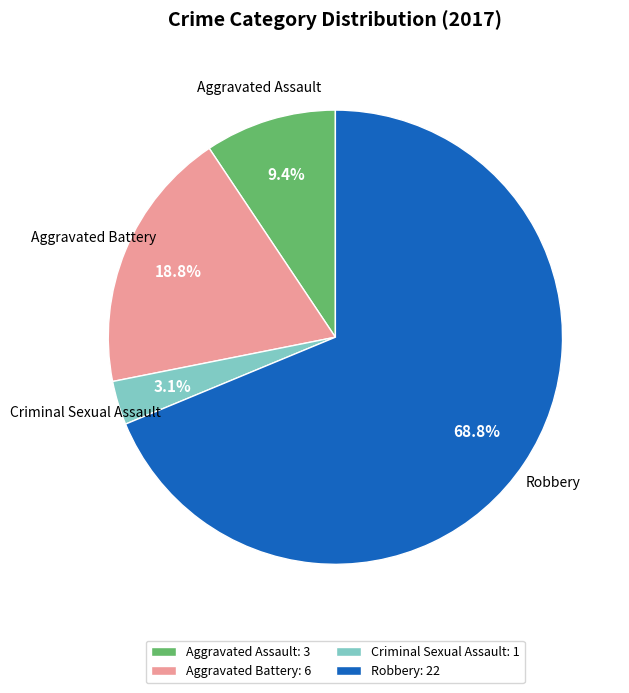

What percentage is NOT represented by Criminal Sexual Assault?

96.9%